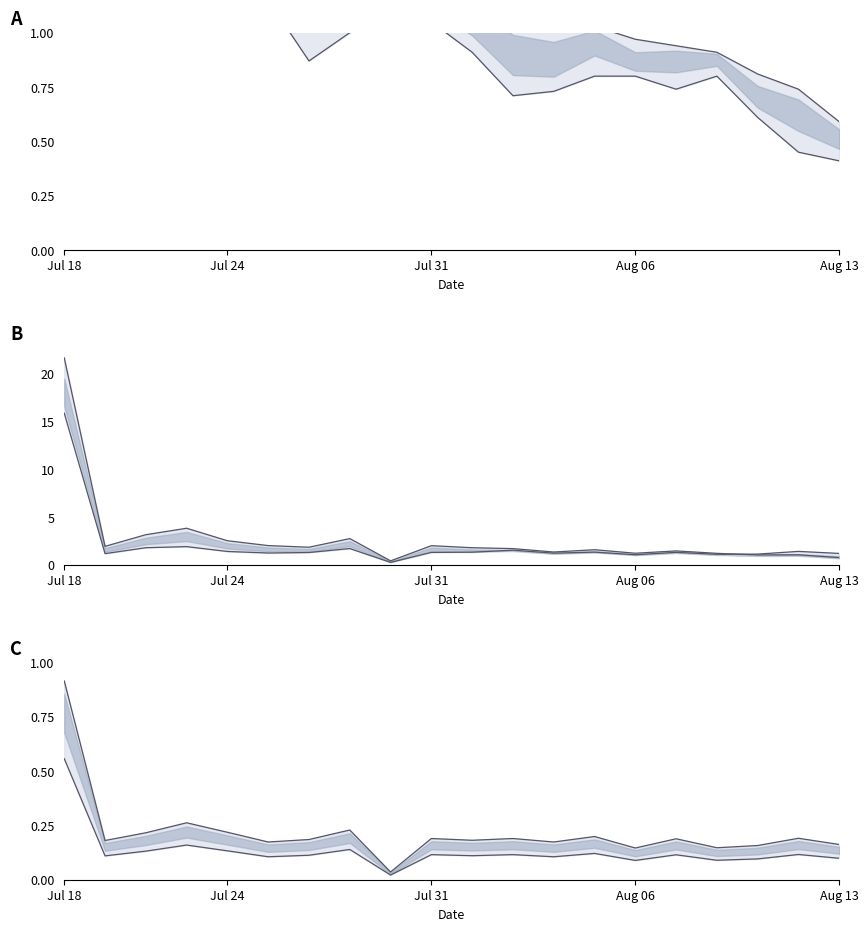

Where is the first local maximum for upper?

Aug 06